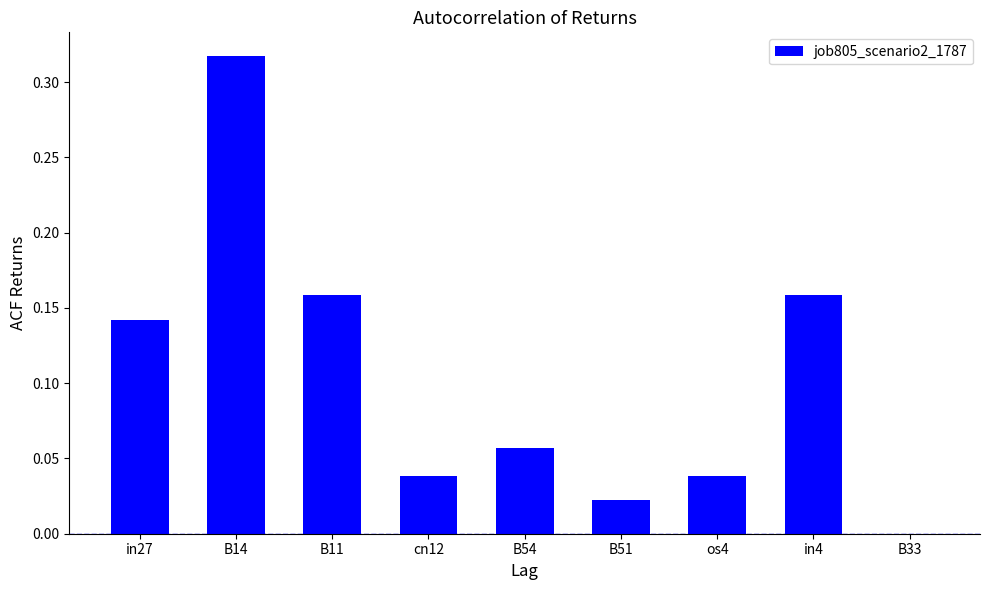

What is the sum of all values?

0.9